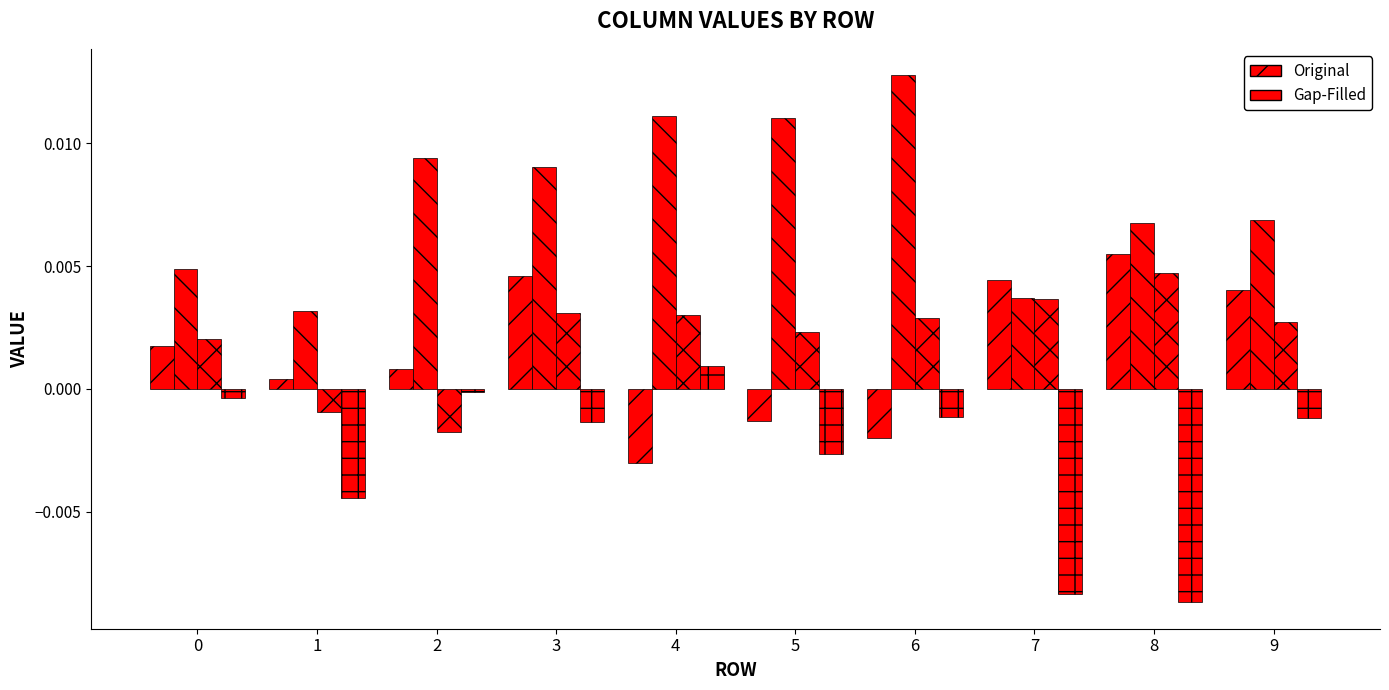

How many categories are shown in the chart?

10